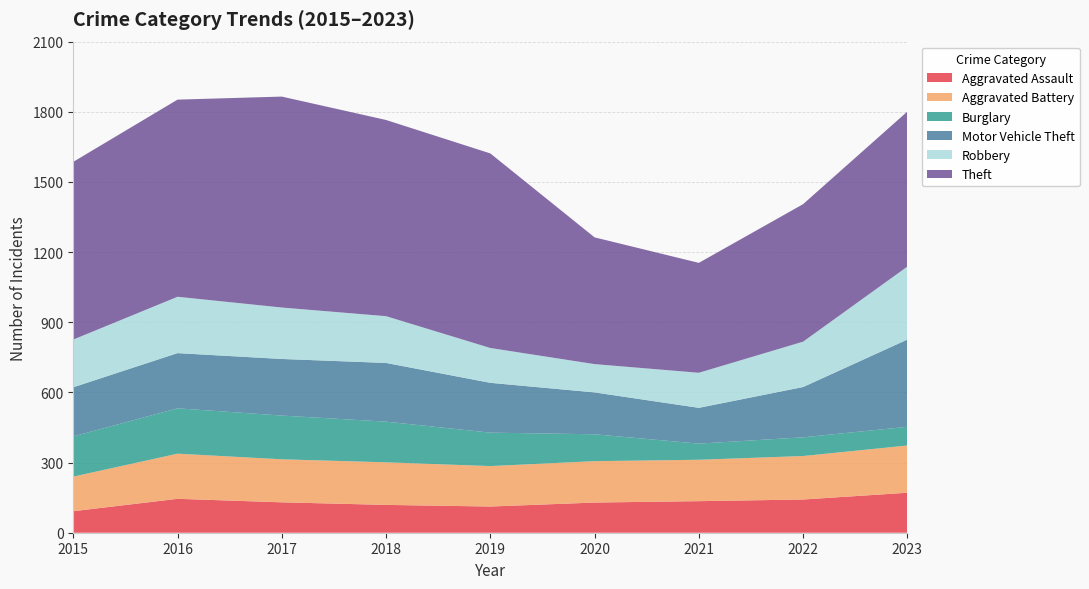

Reading left to right, what are all the values shown in this chart?

Aggravated Assault: 92	145	130	119	112	129	135	142	171
Aggravated Battery: 148	193	184	182	173	177	177	186	202
Burglary: 172	194	187	174	143	115	69	80	80
Motor Vehicle Theft: 210	236	242	251	213	179	153	215	373
Robbery: 204	241	220	200	149	121	150	194	312
Theft: 760	843	902	839	832	542	470	588	663